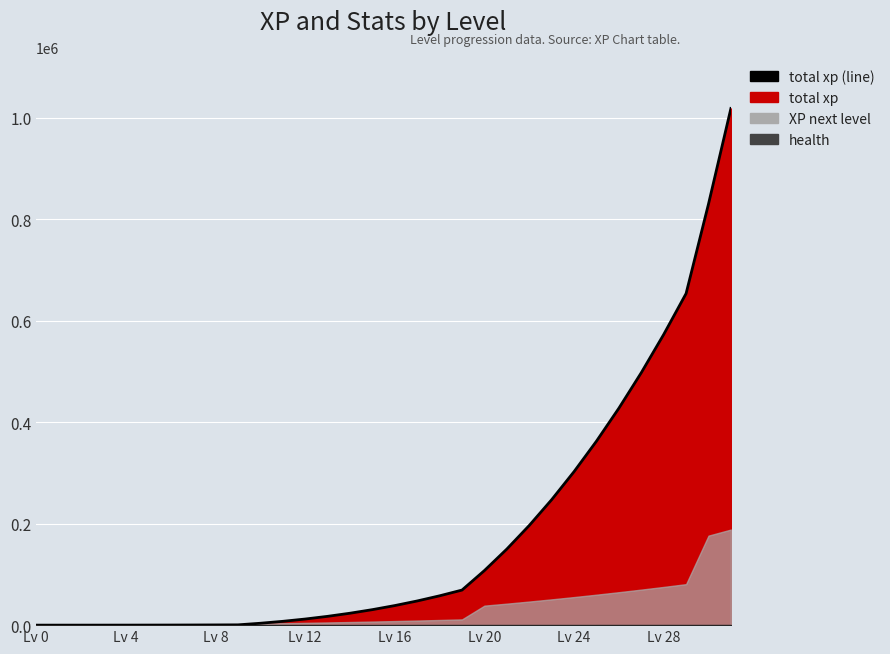

Rank the categories by value from highest to lowest.

31, 30, 29, 28, 27, 26, 25, 24, 23, 22, 21, 20, 19, 18, 17, 16, 15, 14, 13, 12, 11, 10, 9, 8, Lv 28, Lv 24, Lv 20, Lv 16, Lv 12, Lv 8, Lv 4, Lv 0